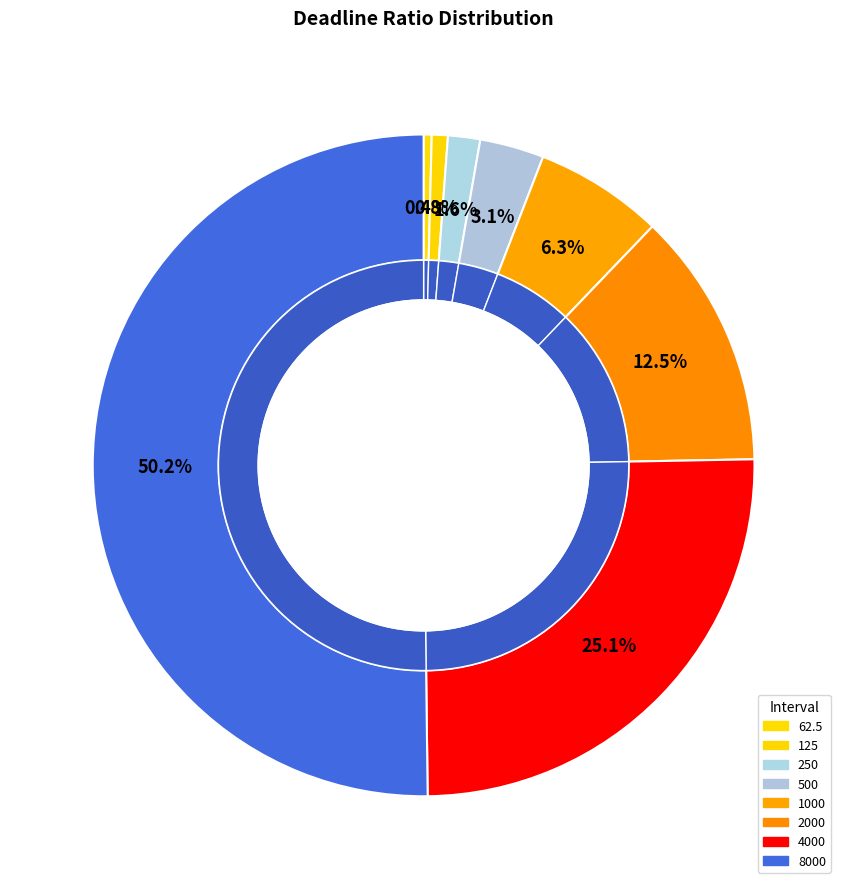

To the nearest percent, what portion does 500 represent?

3%